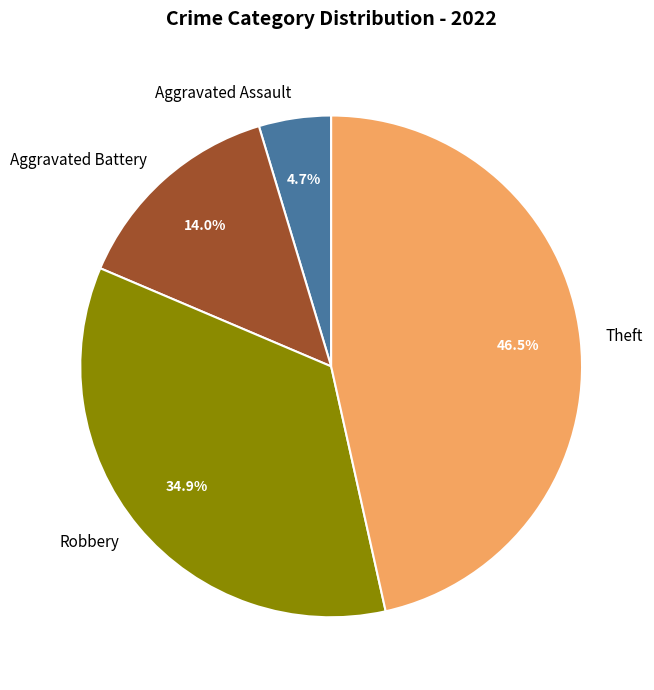

To the nearest percent, what is the difference between the Theft and Aggravated Assault slice percentages?

42%